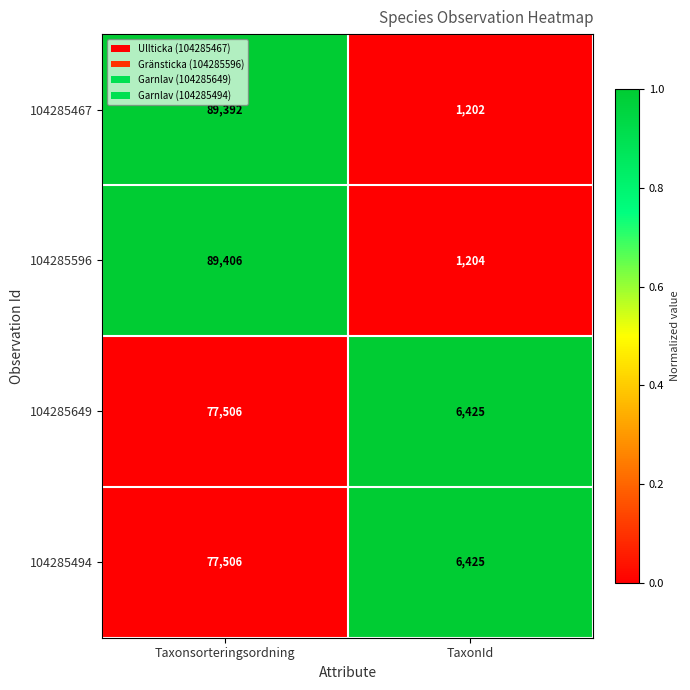

What value does the 104285494 series have at Taxonsorteringsordning?

77506